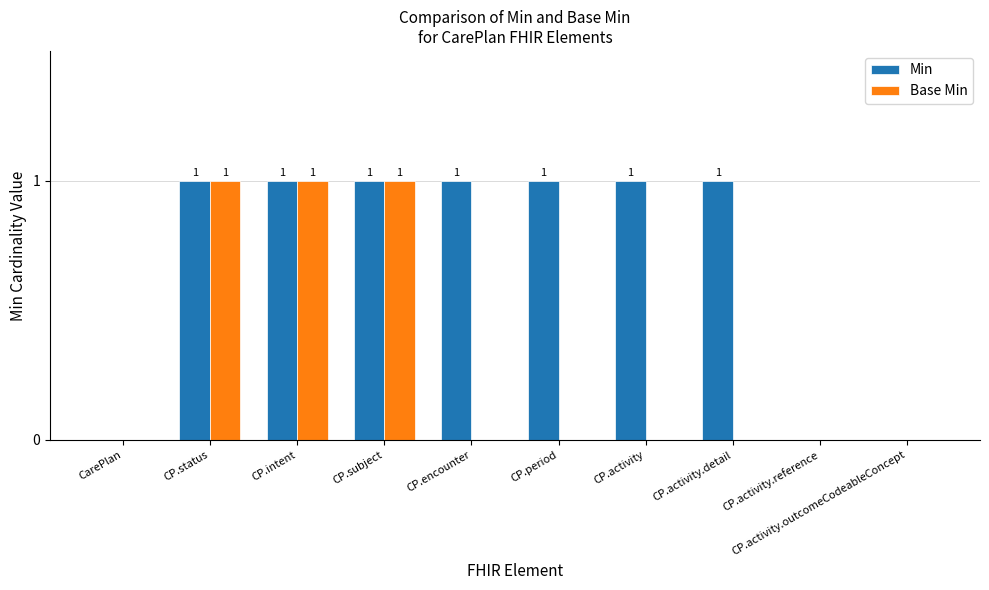

Between CP.activity.detail and CP.activity.outcomeCodeableConcept, which series saw the biggest shift?

Min